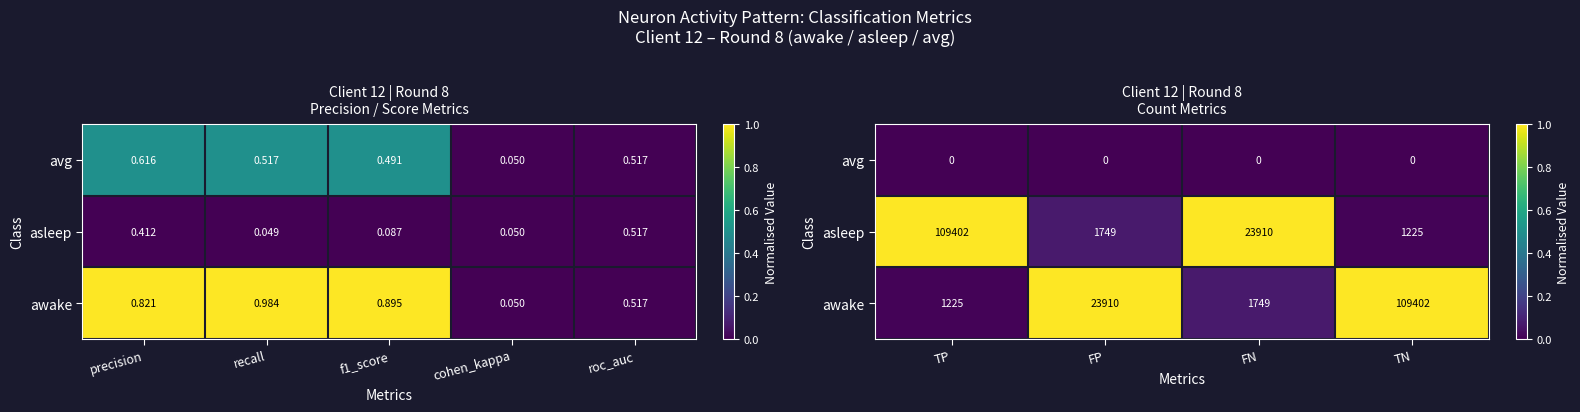

At which label does asleep reach its minimum?

TN